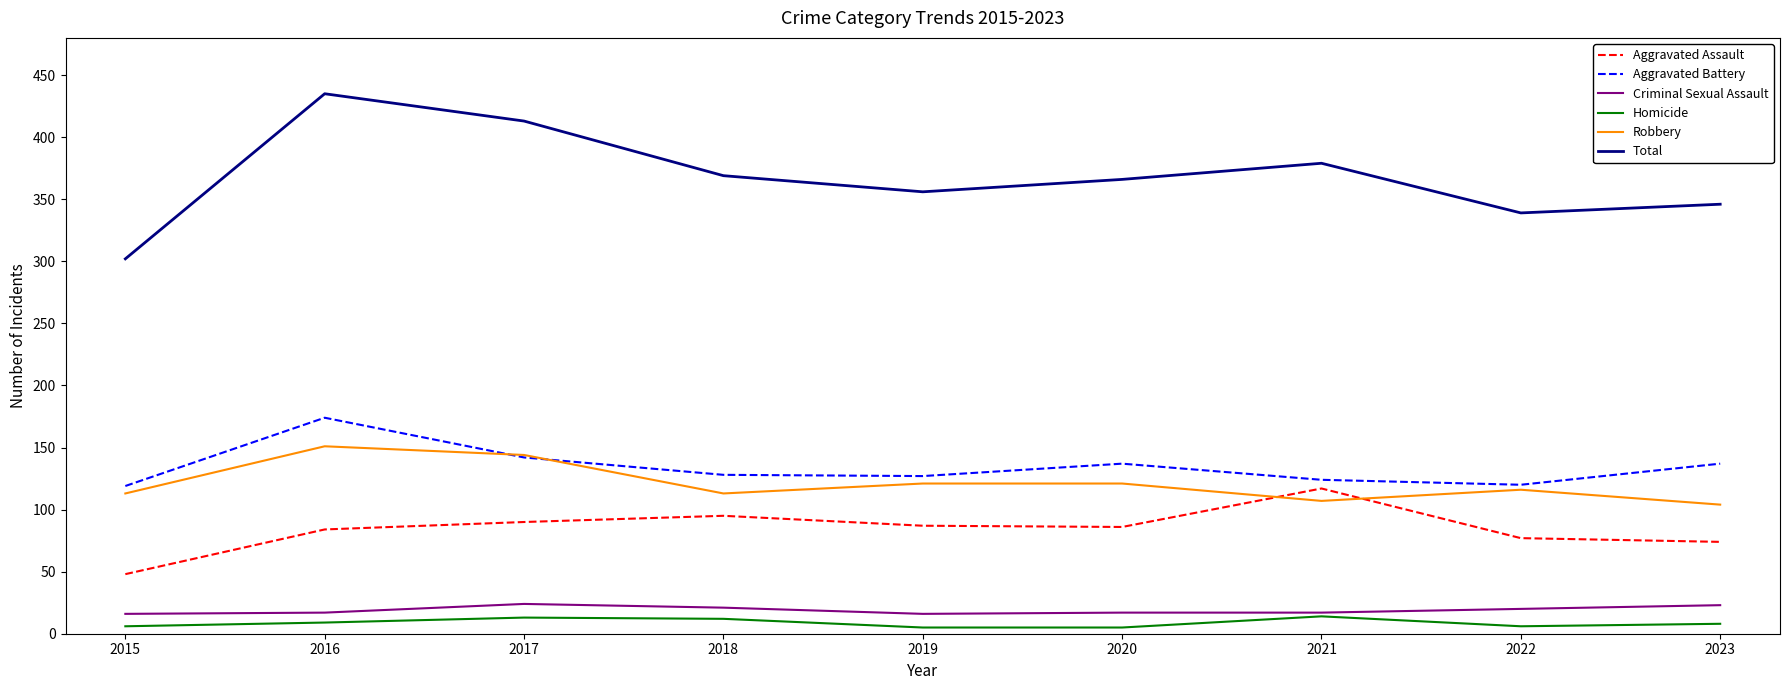

At which label does Aggravated Battery reach its peak?

2016